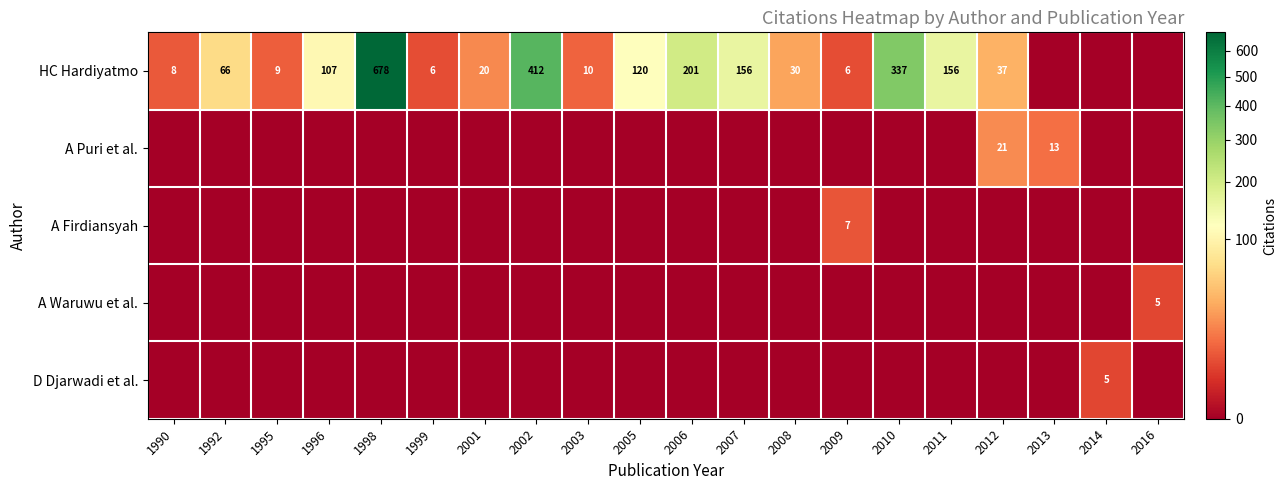

At which category is the sum across all series the highest?

1998